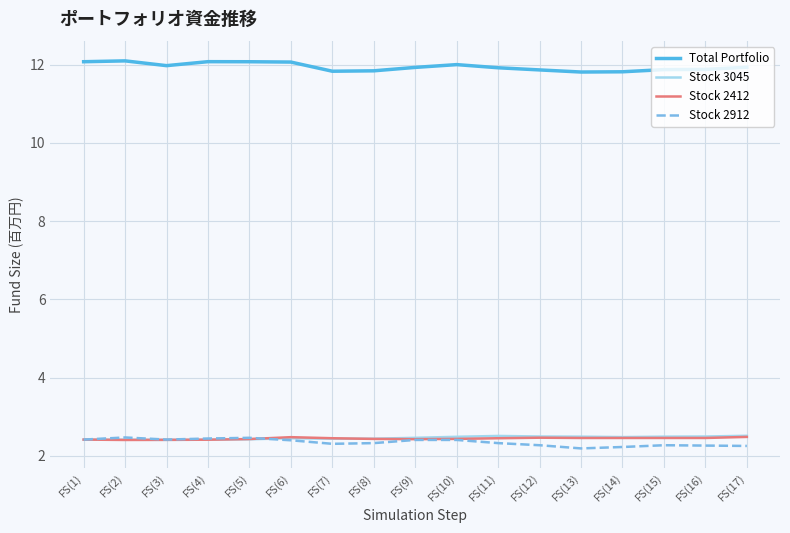

What is the highest value of the Stock 3045 series?

2.5